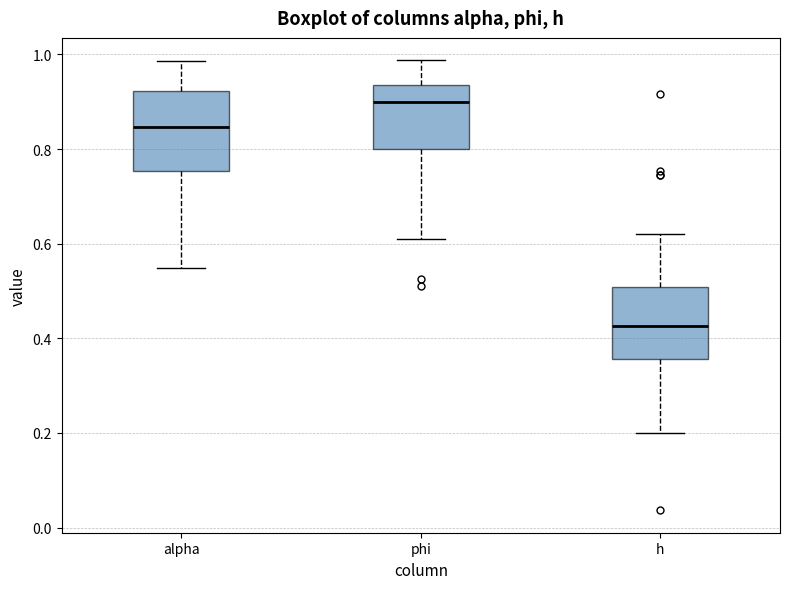

Which box has the lowest median line?

h